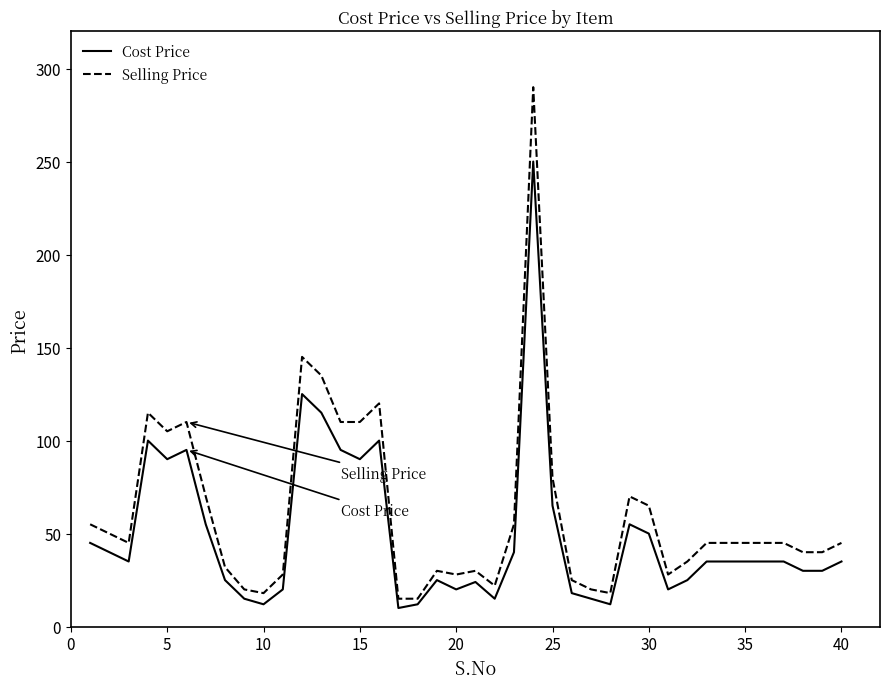

Rank the series by their average value, from lowest to highest.

Cost Price, Selling Price